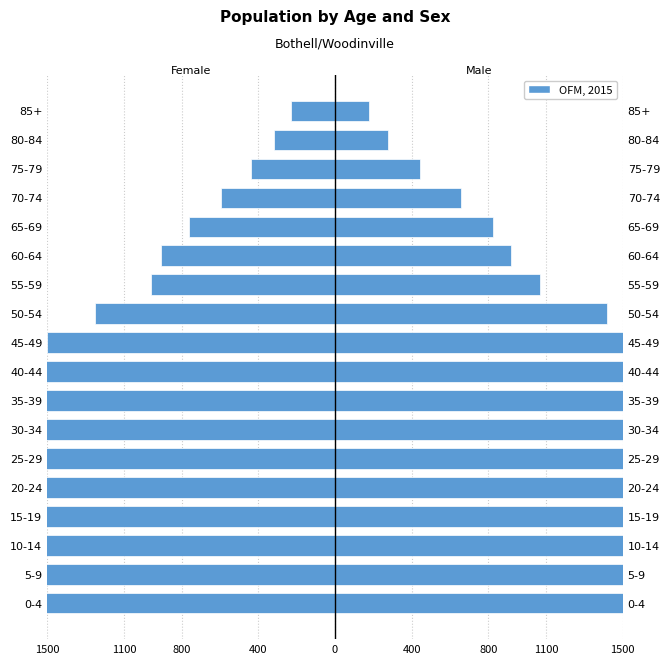

Is the value of Female at 40-44 greater than the value of Male at 60-64?

No